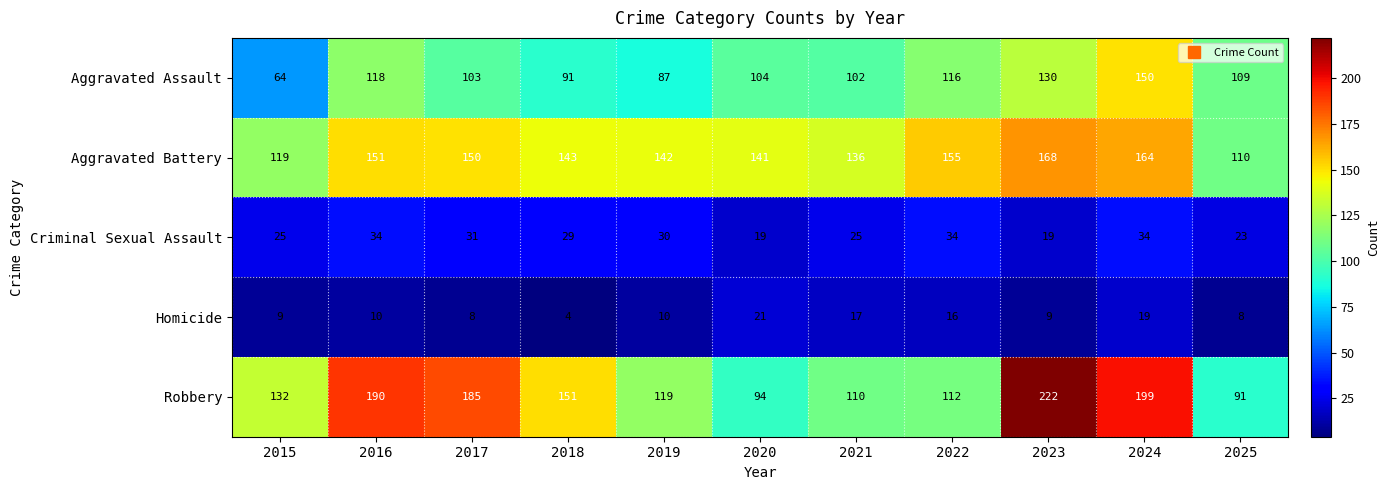

What is the average value of the Robbery series?

146